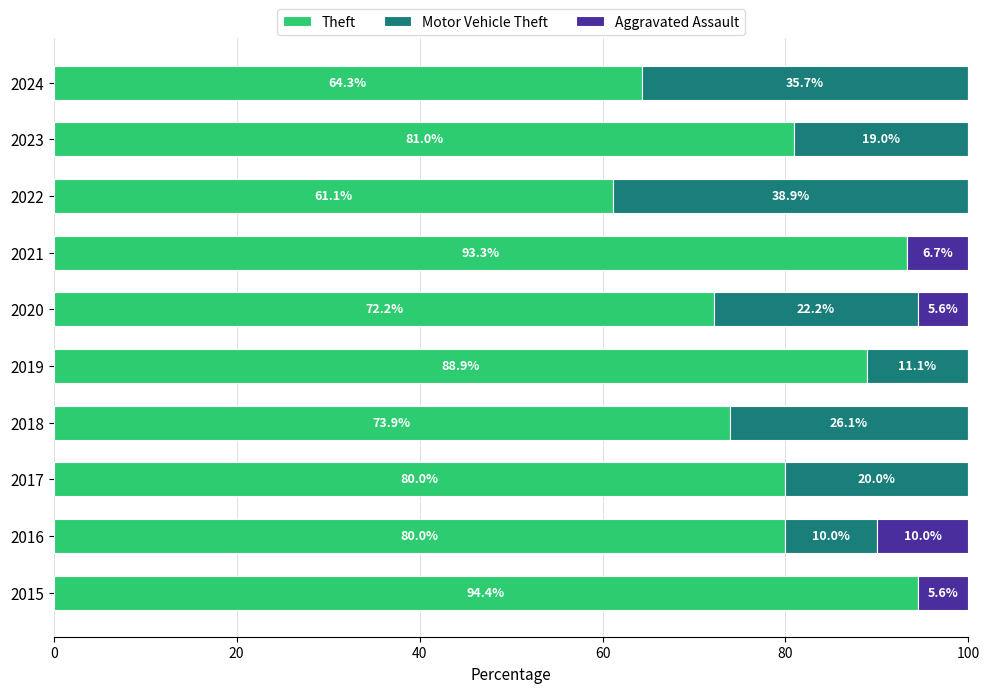

How many series are shown in this chart?

3